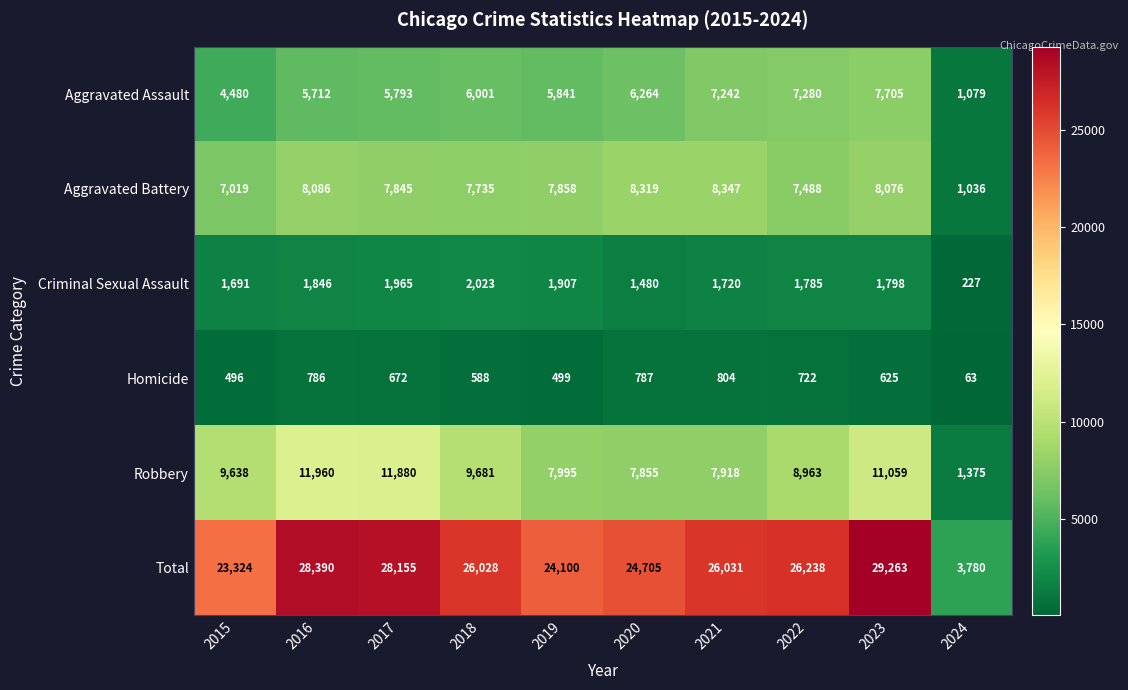

What is the maximum value shown in the chart?

29263